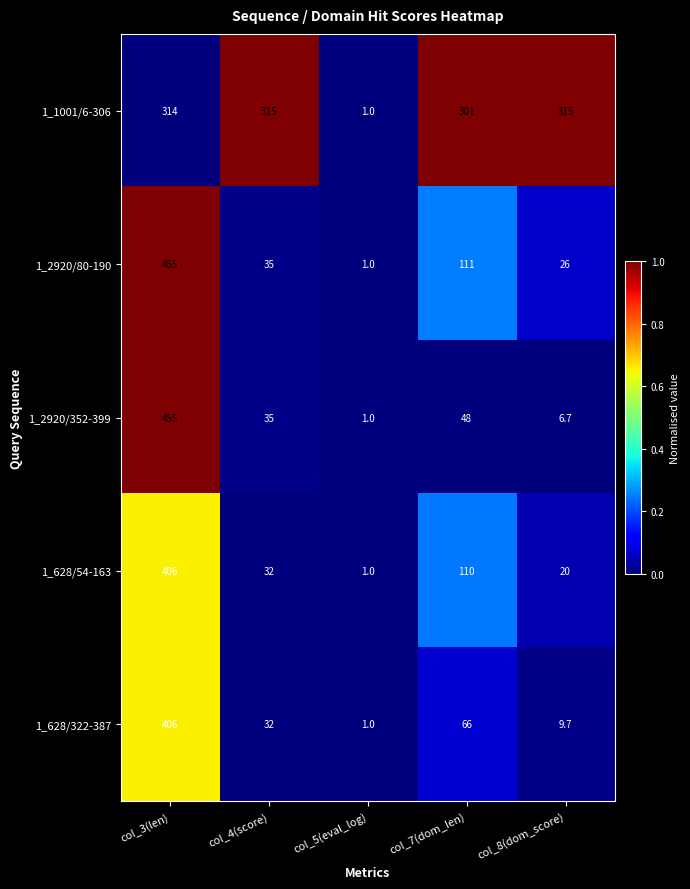

What is the spread (max minus min) of values at col_7(dom_len)?

253.0